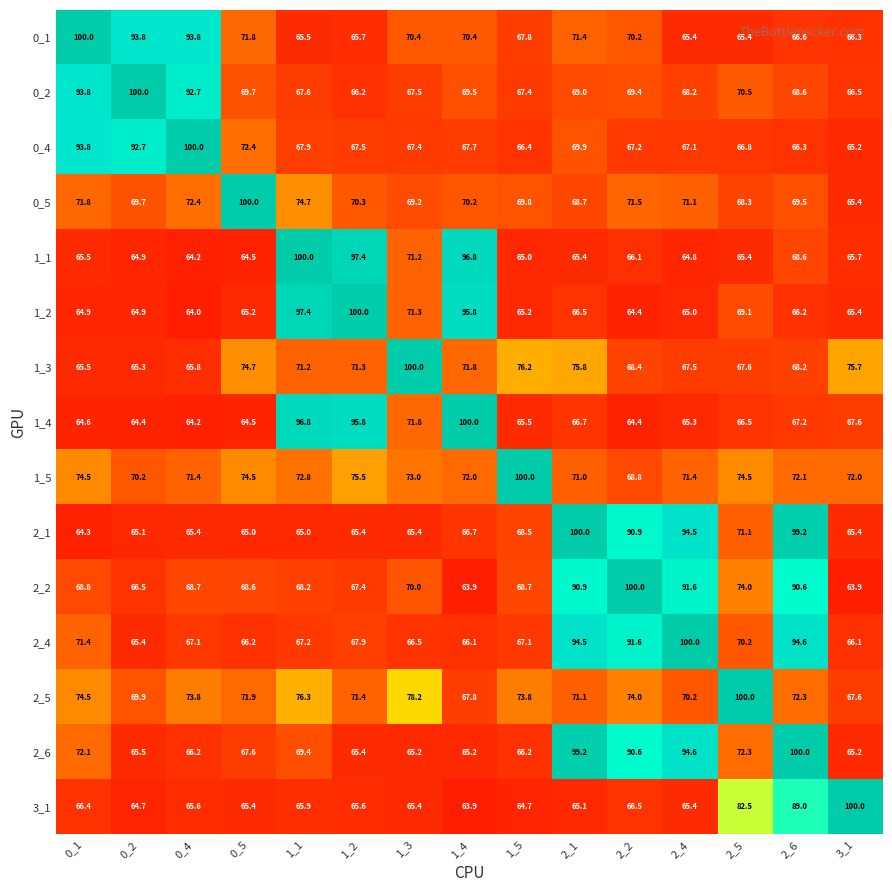

What is the difference between the highest and lowest values at 1_5?

35.3